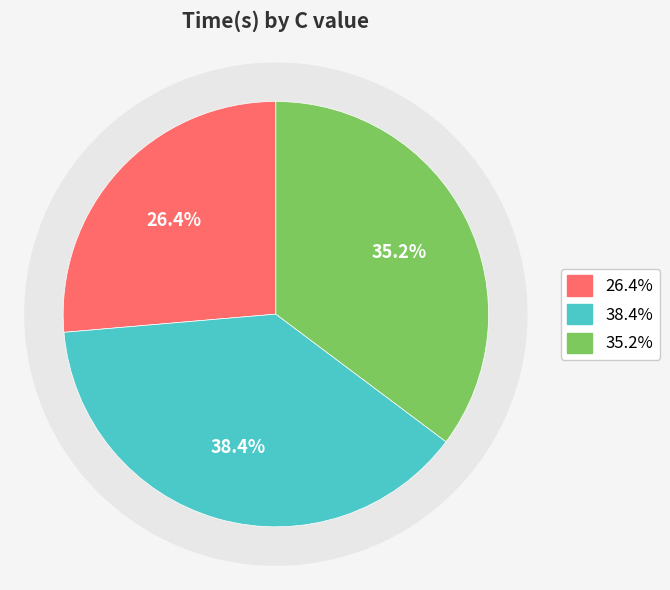

To the nearest percent, what is the difference between the largest and smallest slice percentages?

12%